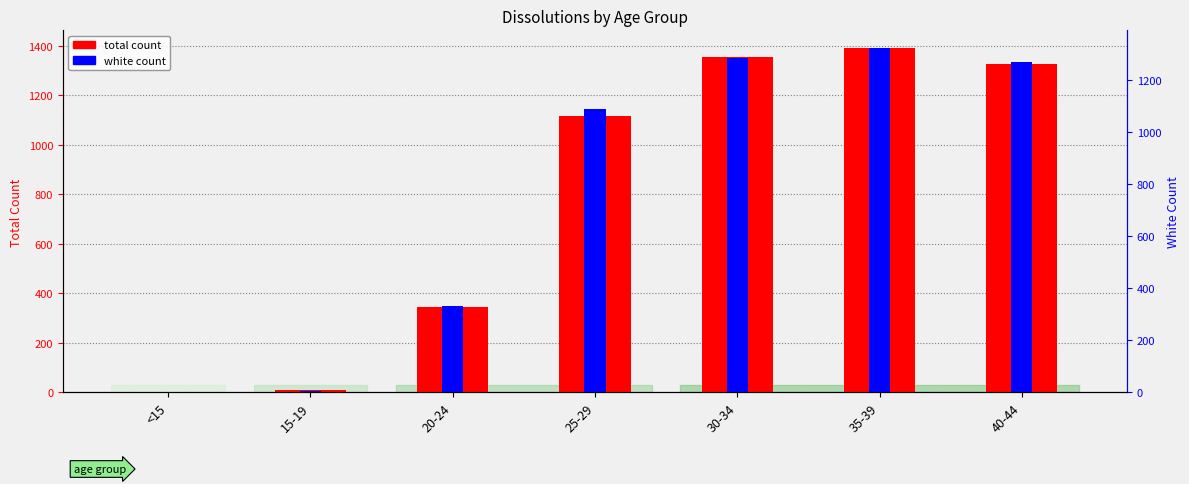

At which category is the sum across all series the highest?

35-39